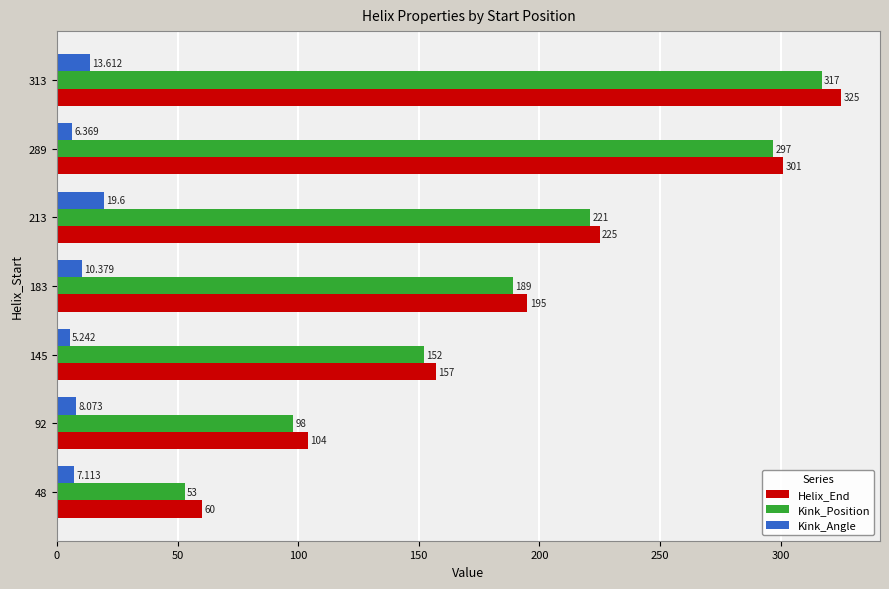

At how many categories does at least one series exceed 216?

3